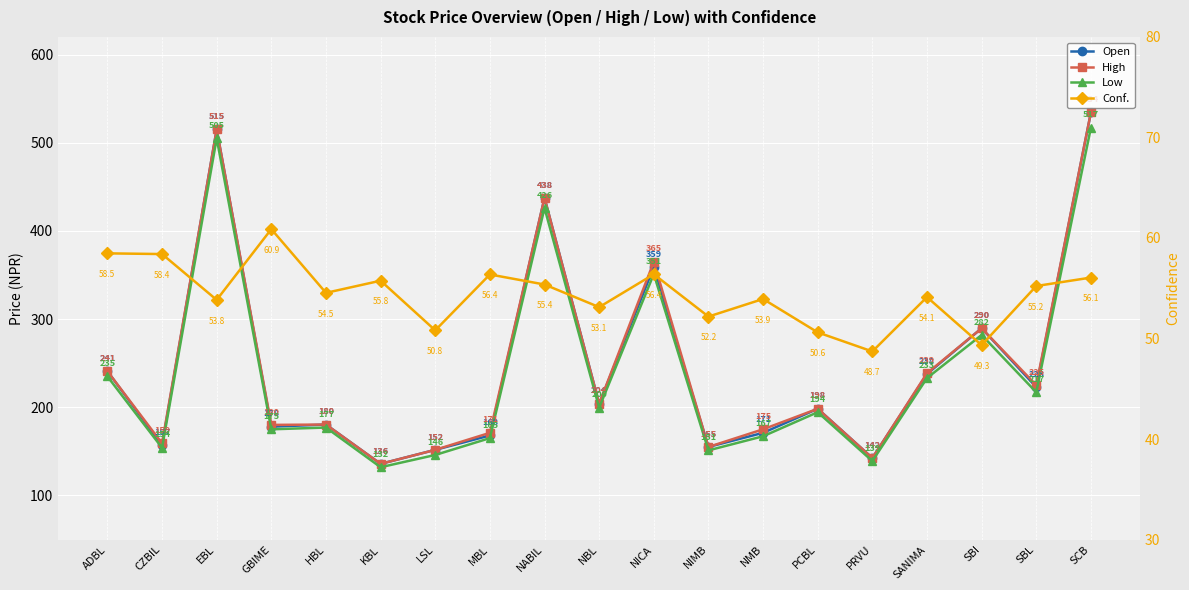

List the labels in order of High value, smallest first.

KBL, PRVU, LSL, NIMB, CZBIL, MBL, NMB, GBIME, HBL, PCBL, NBL, SBL, SANIMA, ADBL, SBI, NICA, NABIL, EBL, SCB